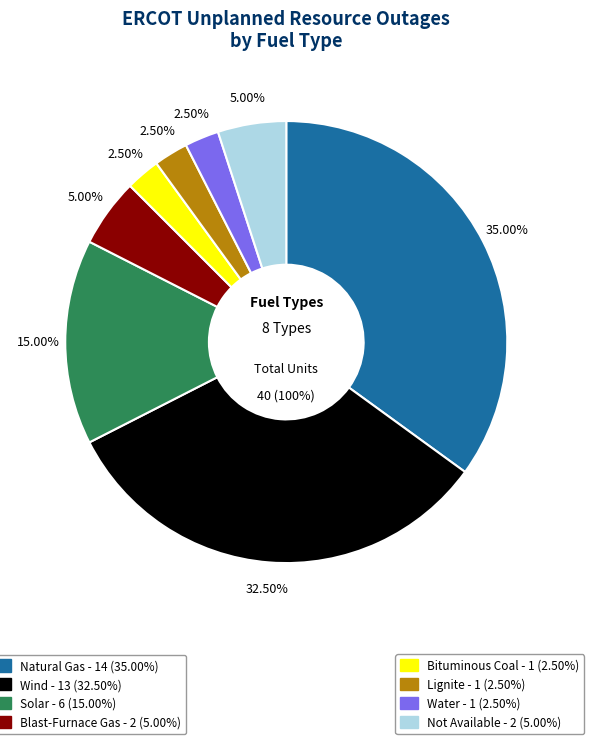

Does Not Available account for over 50% of the chart?

No